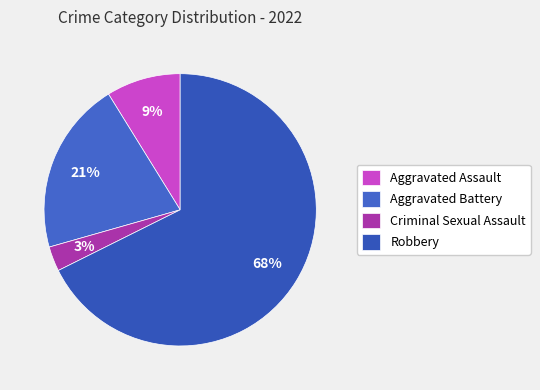

To the nearest percent, what percentage of the pie is Aggravated Assault?

9%